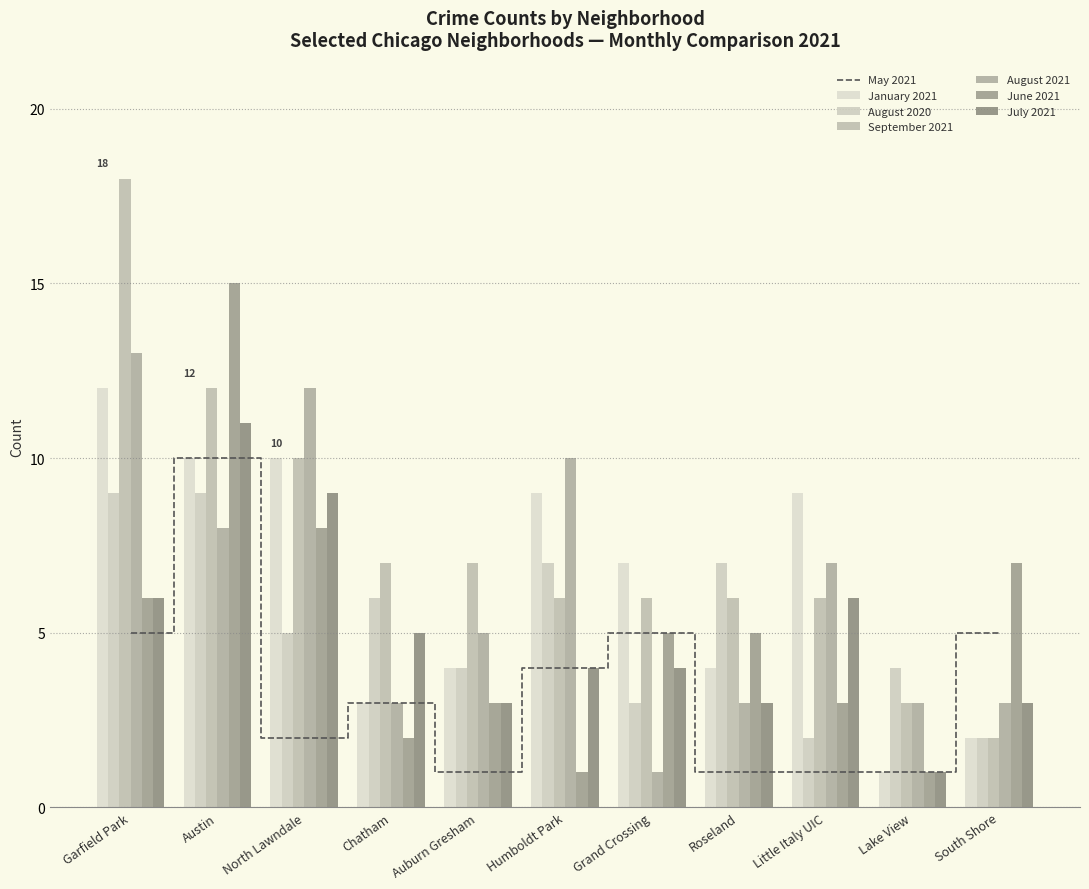

How many values in the January 2021 series are below 7?

5